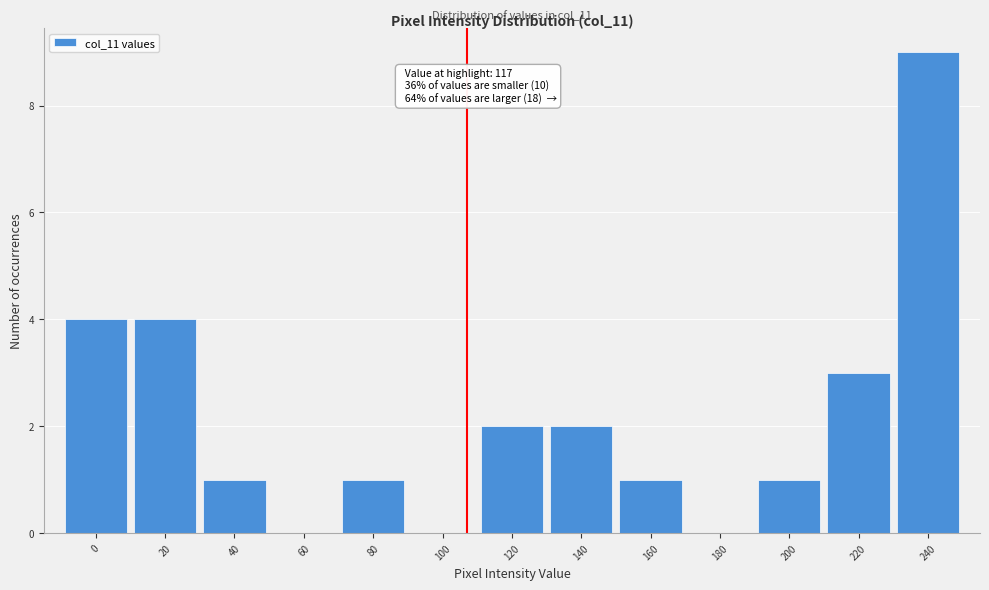

Reading left to right, extract all data points from this chart.

0=4	20=4	40=1	60=0	80=1	100=0	120=2	140=2	160=1	180=0	200=1	220=3	240=9